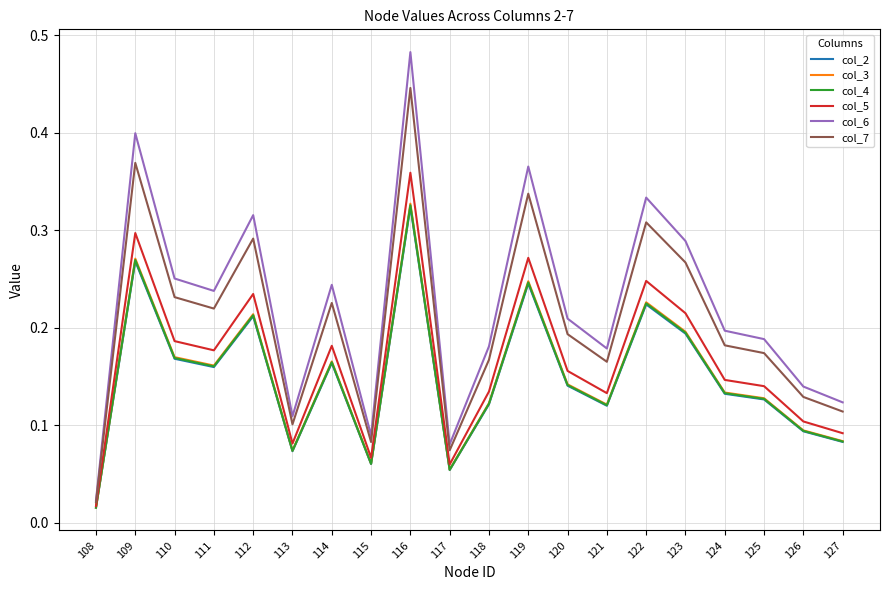

Is the value of col_7 at 123 greater than the value of col_6 at 114?

Yes